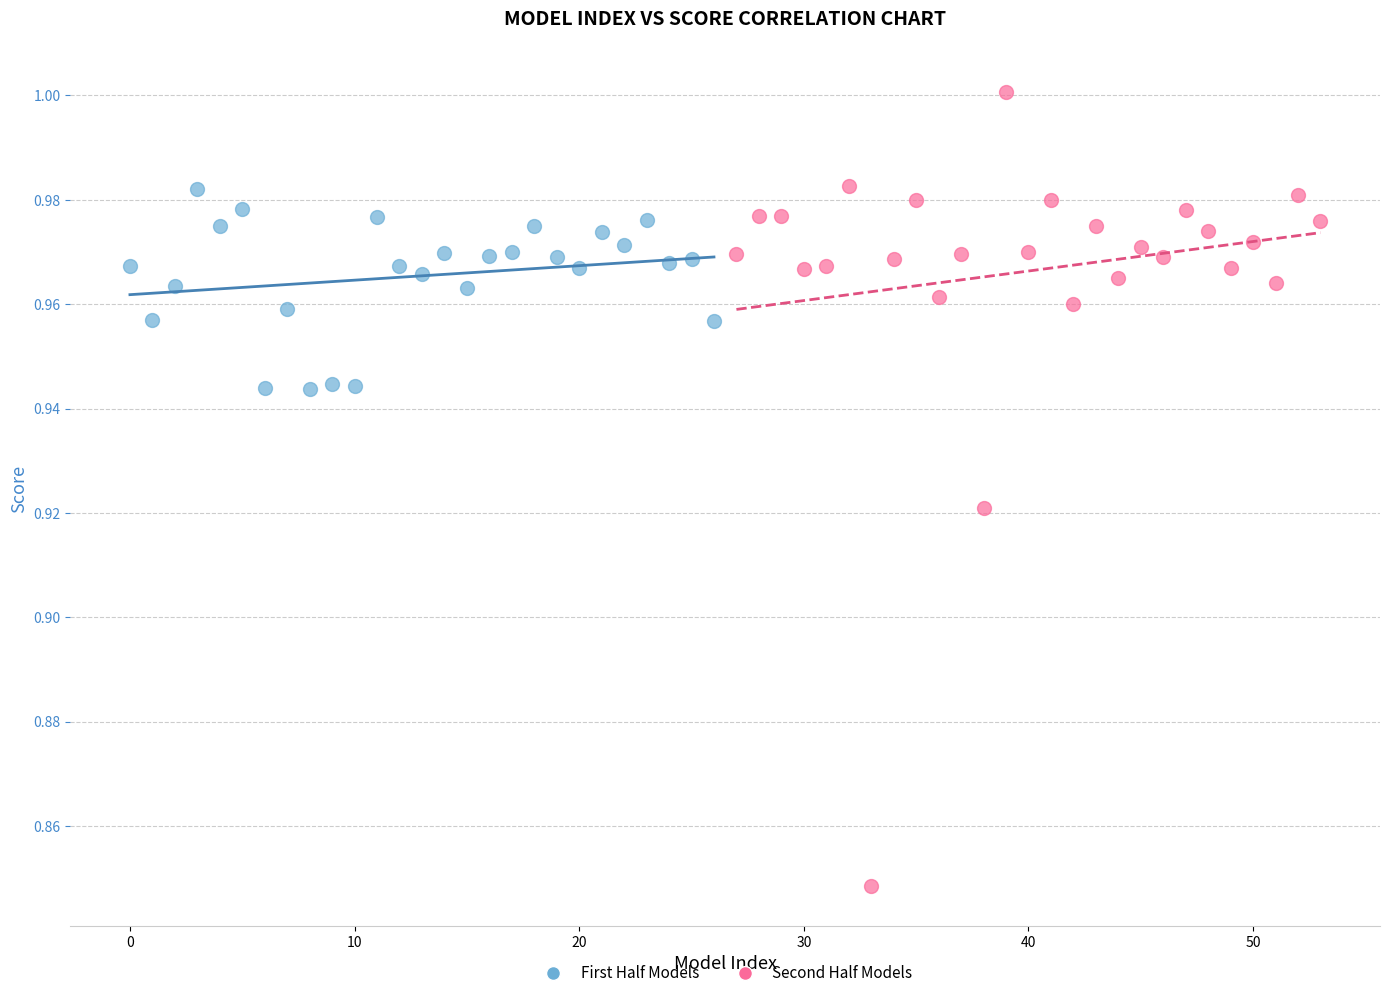

What are all the series names shown in the legend?

First Half Models, Second Half Models